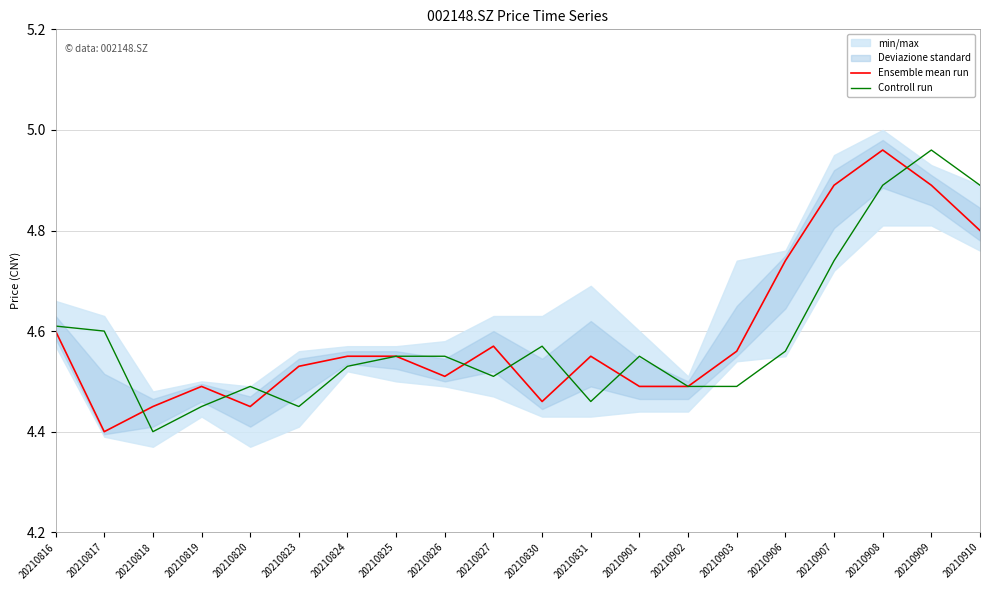

What is the total value across all series at 20210908?

9.8